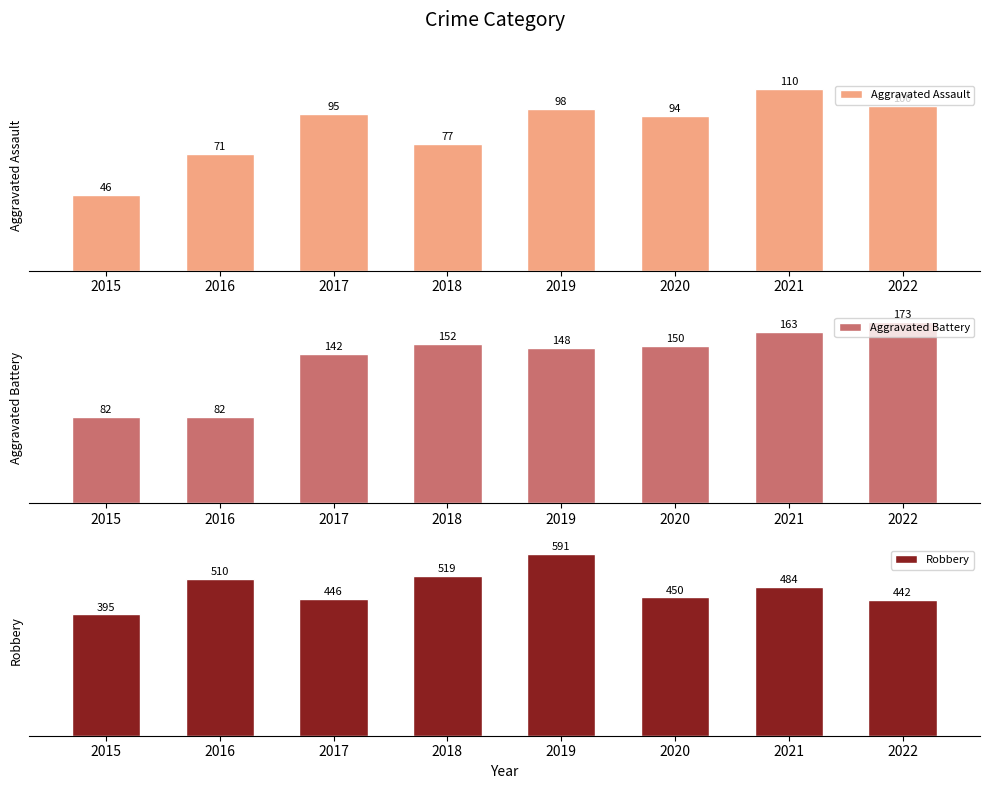

Where is Aggravated Assault nearest to the value 78?

2018